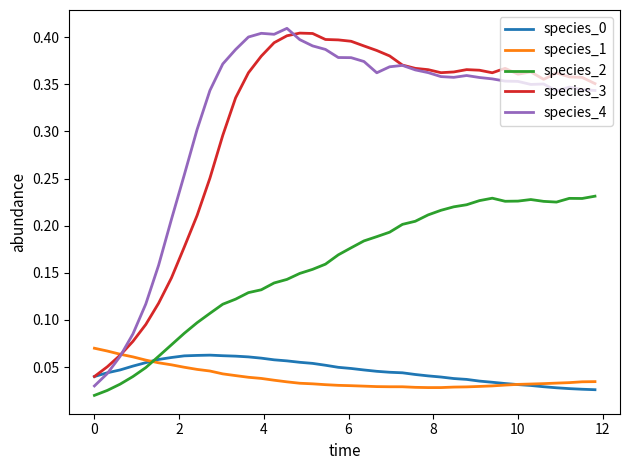

Count the species_1 values in the range 0 to 1.

40